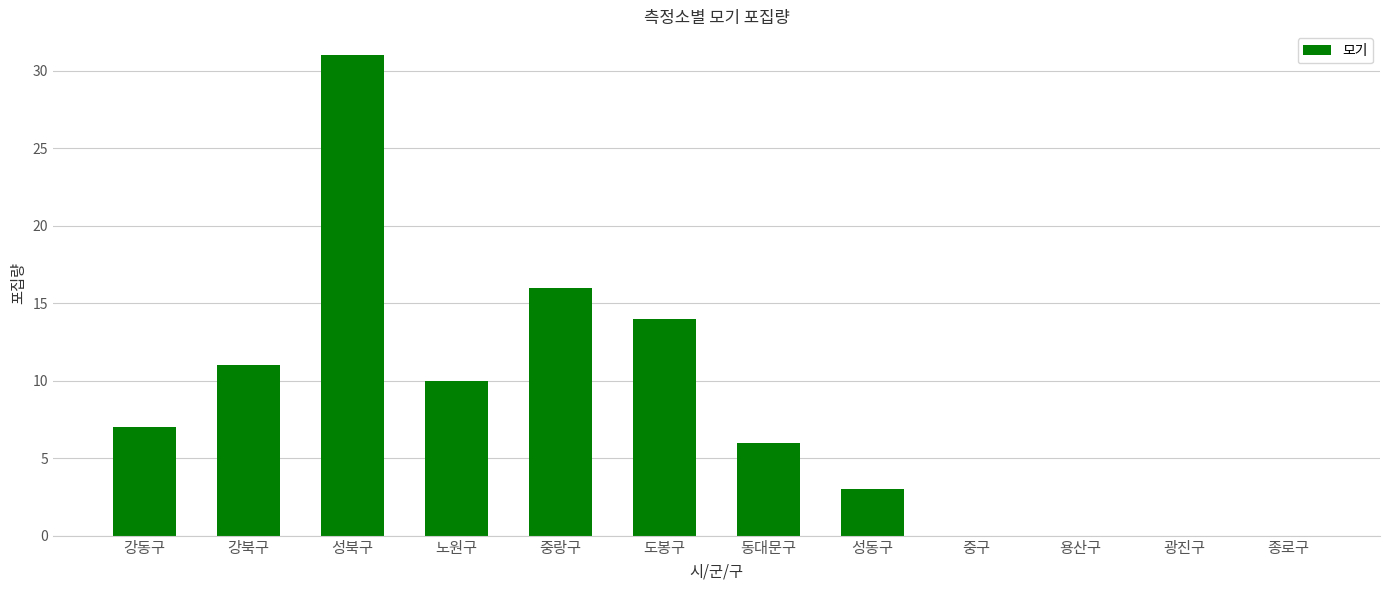

Reading left to right, what are all the values shown in this chart?

강동구=7	강북구=11	성북구=31	노원구=10	중랑구=16	도봉구=14	동대문구=6	성동구=3	중구=0	용산구=0	광진구=0	종로구=0